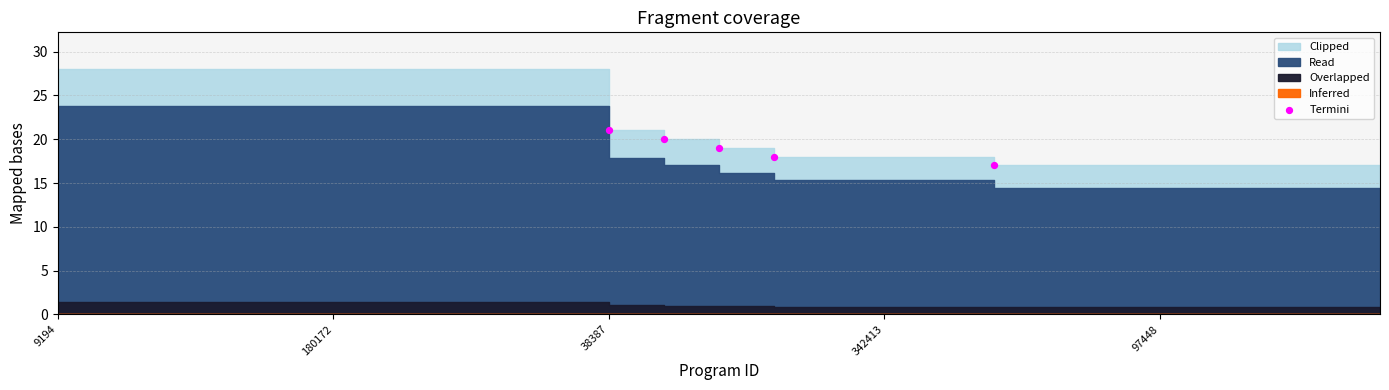

What is the range of X values (max minus min)?

7